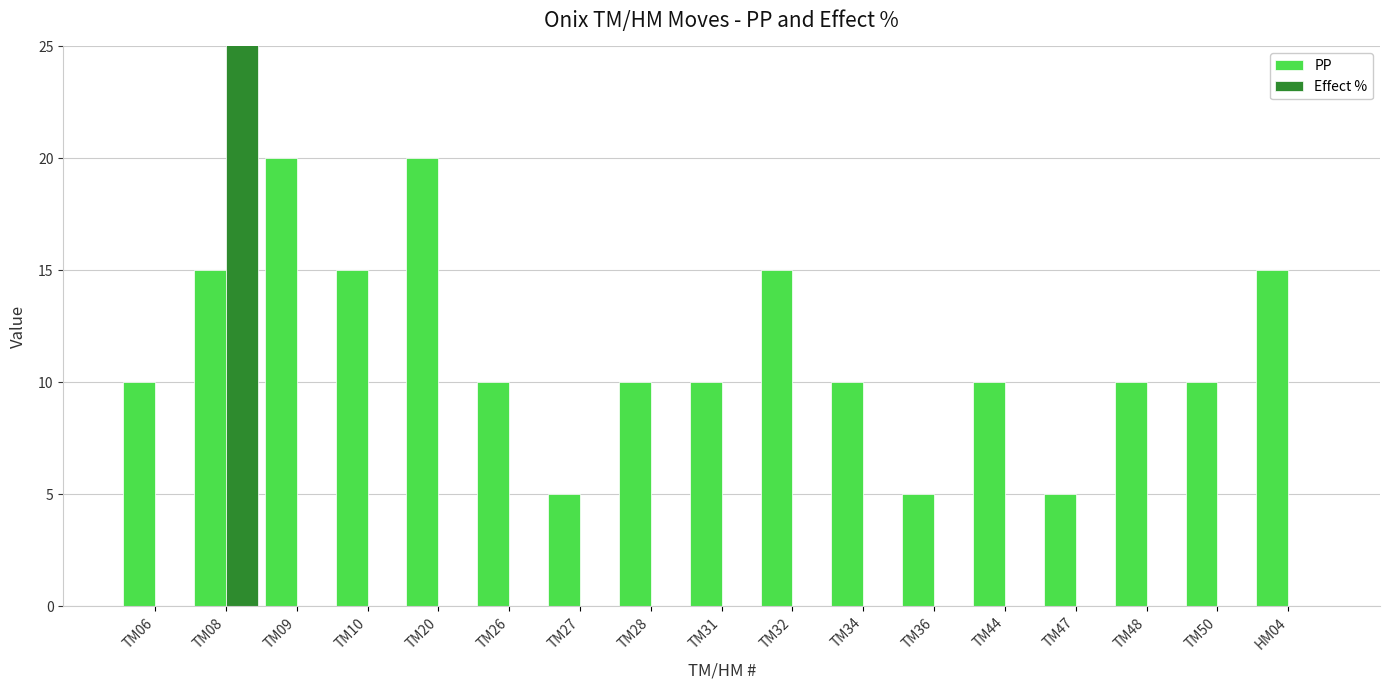

Where is PP nearest to the value 12?

TM06